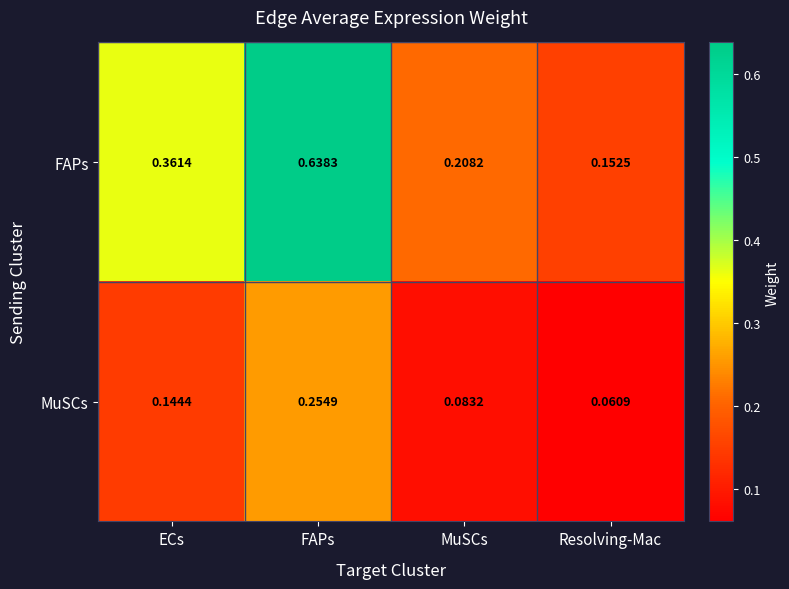

Between FAPs and MuSCs, which series saw the biggest shift?

FAPs